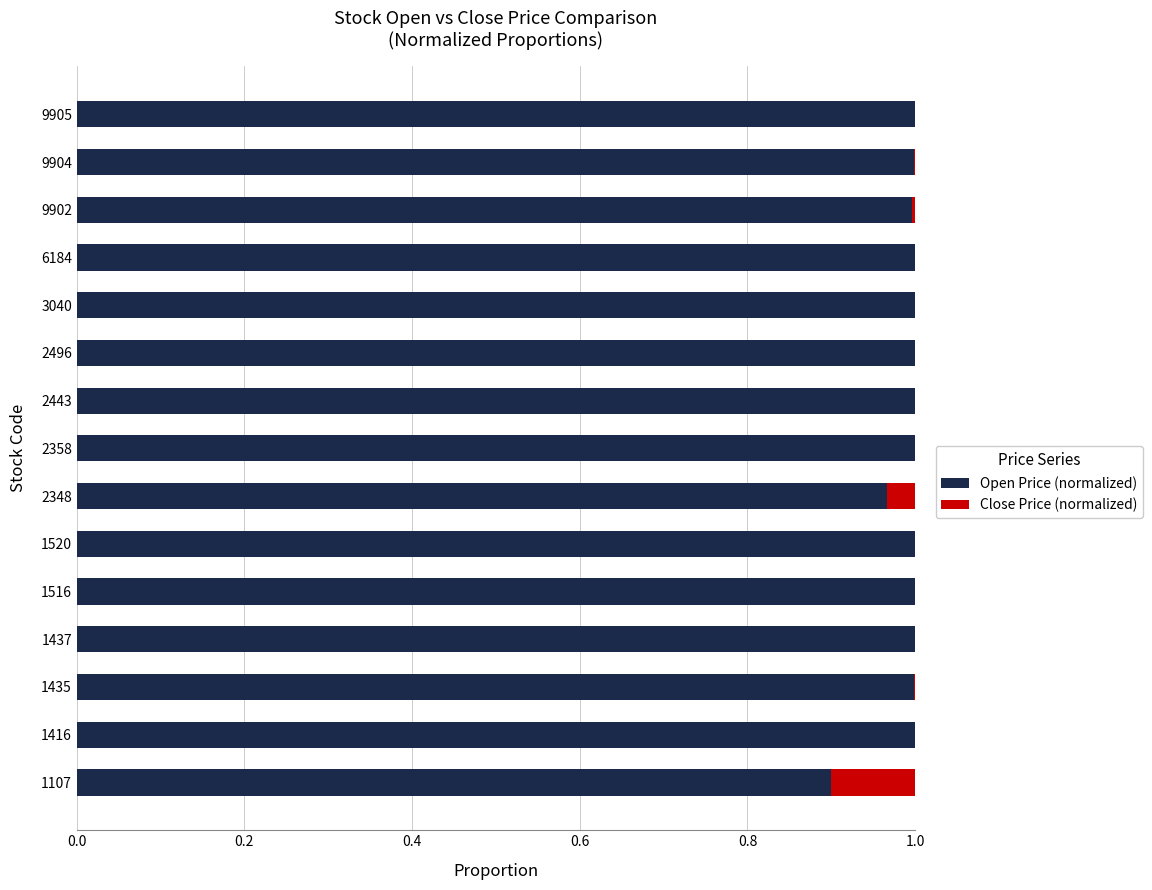

The Open Price (normalized) series shows 1.4 at 1437. True or false?

False